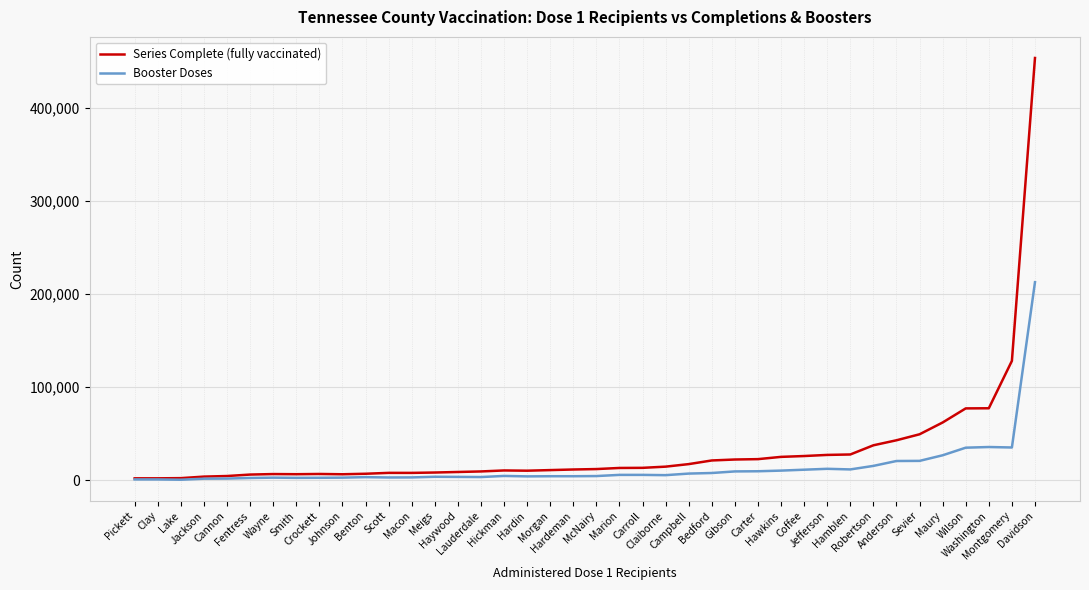

Rank the series by their maximum value, from lowest to highest.

Booster Doses, Series Complete (fully vaccinated)